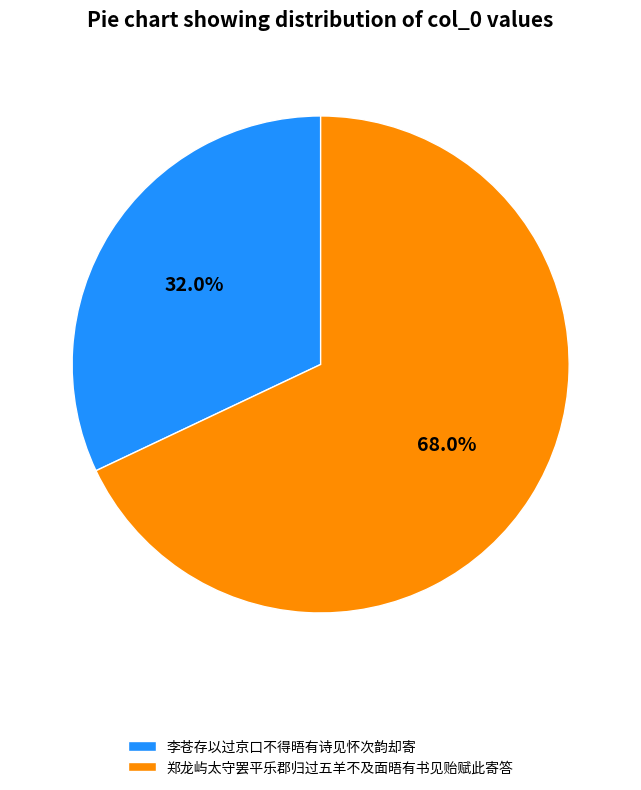

What is the ratio of the value at 郑龙屿太守罢平乐郡归过五羊不及面晤有书见贻赋此寄答 to the value at 李苍存以过京口不得晤有诗见怀次韵却寄?

2.1